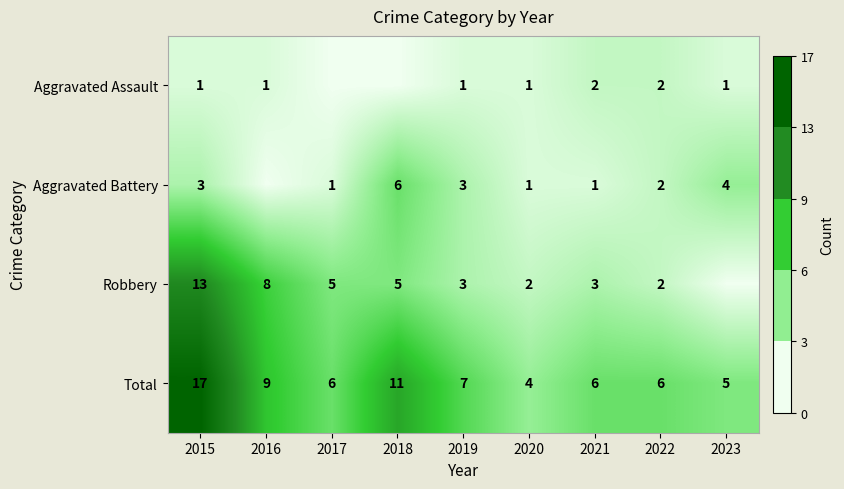

Is the value of Total at 2021 greater than the value of Robbery at 2015?

No